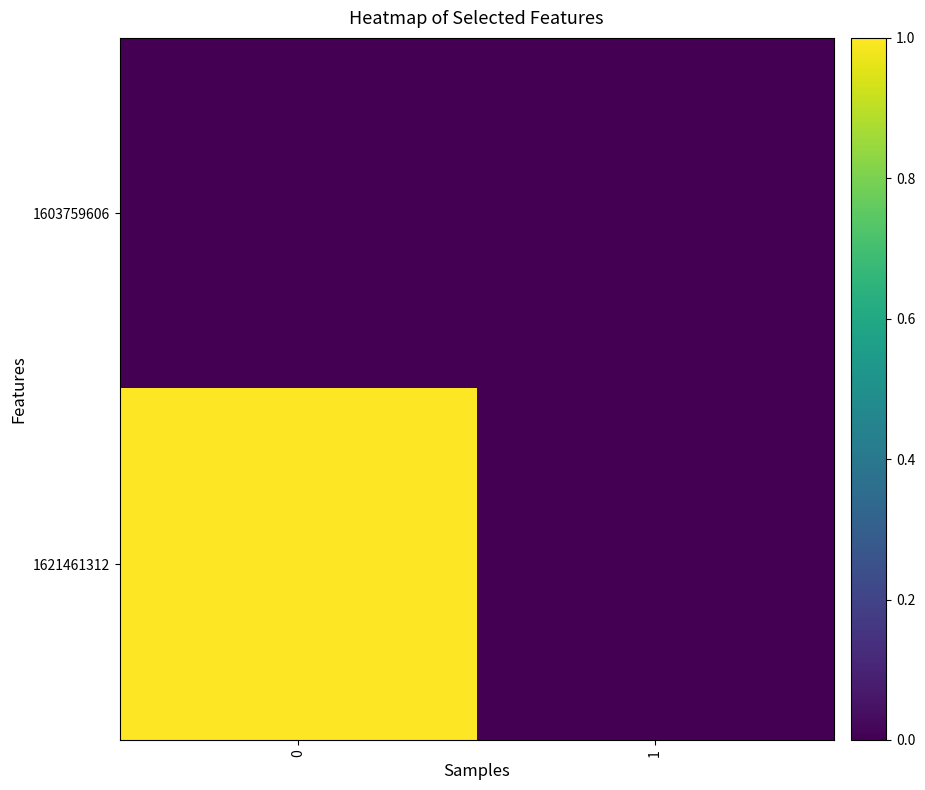

How many distinct data groups are displayed?

2